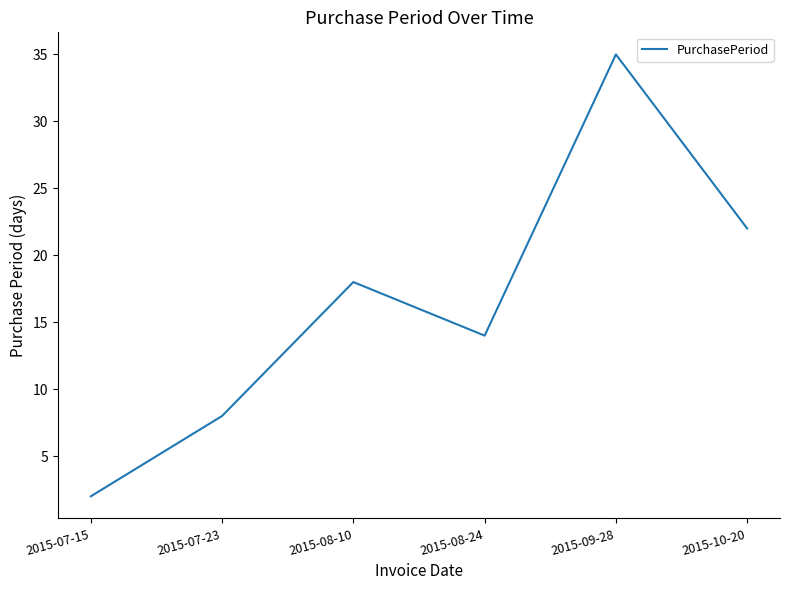

List the labels in order of value, largest first.

2015-09-28, 2015-10-20, 2015-08-10, 2015-08-24, 2015-07-23, 2015-07-15